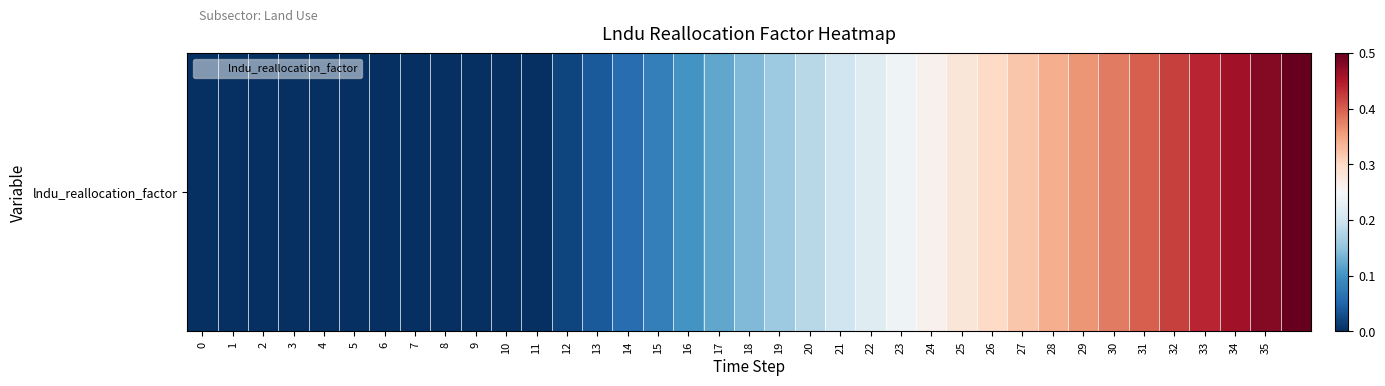

What is the sum of the values at 30 and 1?

0.4